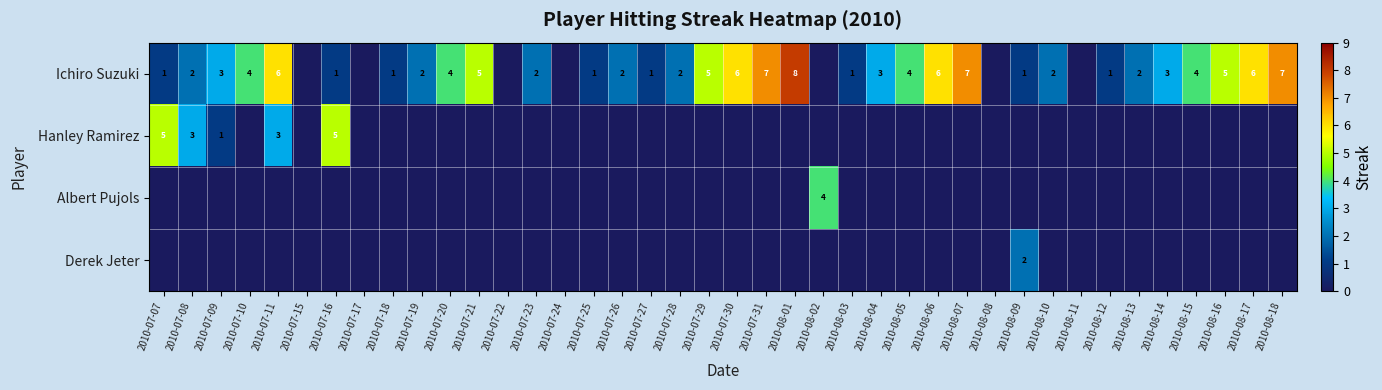

At how many categories does at least one series exceed 5?

8